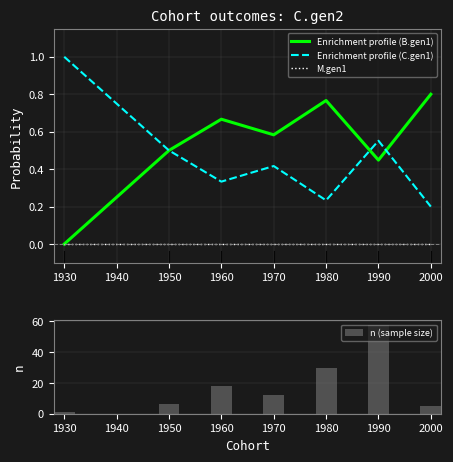

What is the highest value of the Enrichment profile (C.gen1) series?

1.0